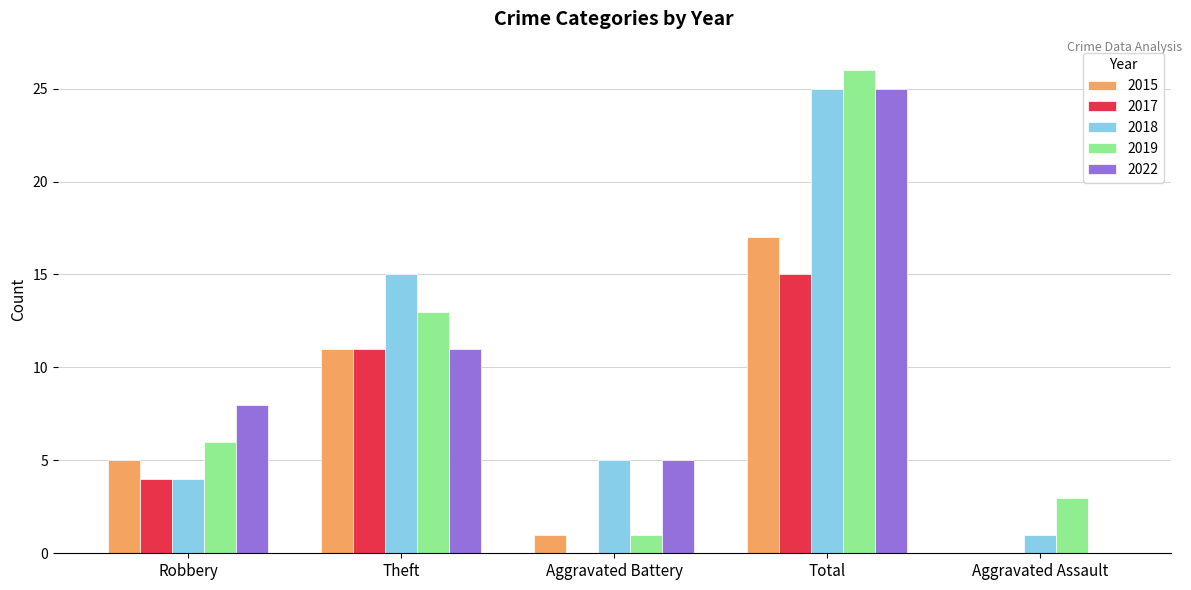

Reading left to right, what are all the values shown in this chart?

2015: Robbery=5	Theft=11	Aggravated Battery=1	Total=17	Aggravated Assault=0
2017: Robbery=4	Theft=11	Aggravated Battery=0	Total=15	Aggravated Assault=0
2018: Robbery=4	Theft=15	Aggravated Battery=5	Total=25	Aggravated Assault=1
2019: Robbery=6	Theft=13	Aggravated Battery=1	Total=26	Aggravated Assault=3
2022: Robbery=8	Theft=11	Aggravated Battery=5	Total=25	Aggravated Assault=0